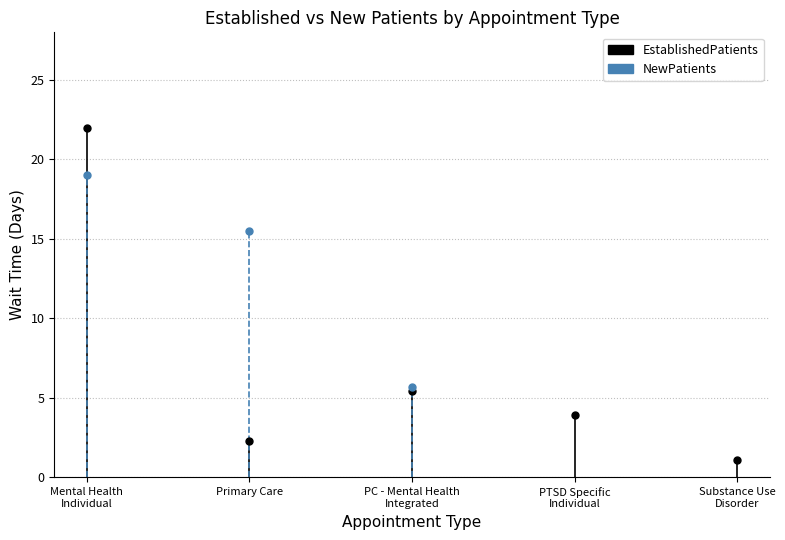

True or false: the data has more than 0 interior local peaks.

True